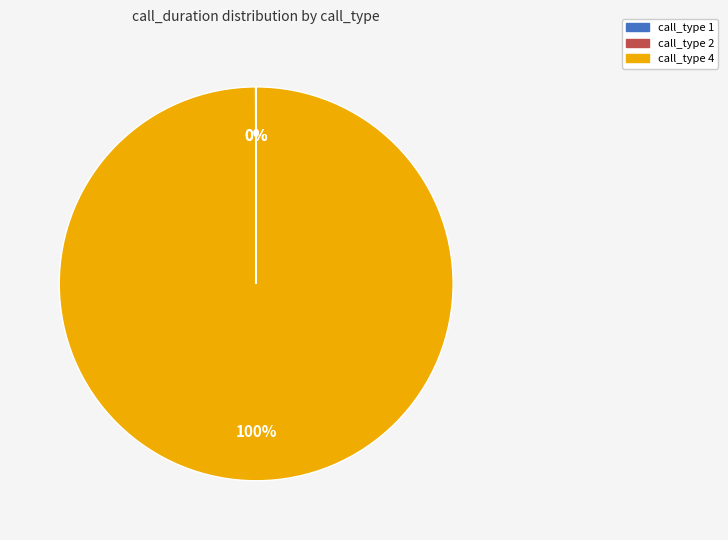

To the nearest percent, what is the difference between the largest and smallest slice percentages?

100%